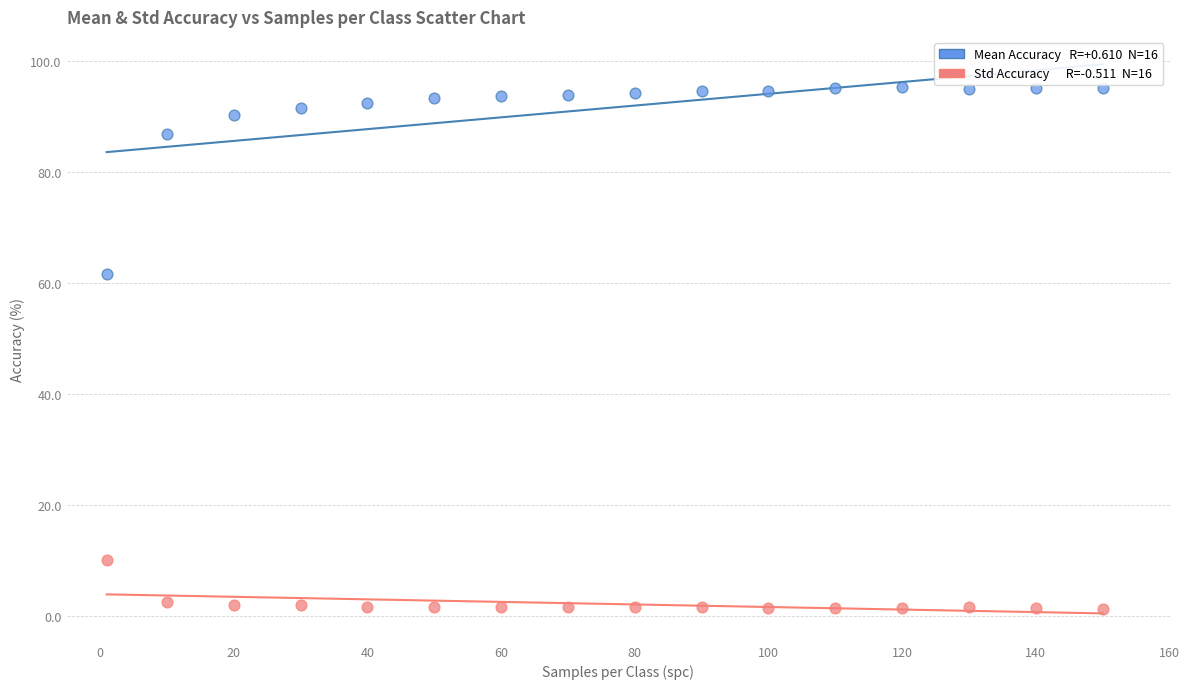

Across all series, what Y value is closest to 48?

61.6